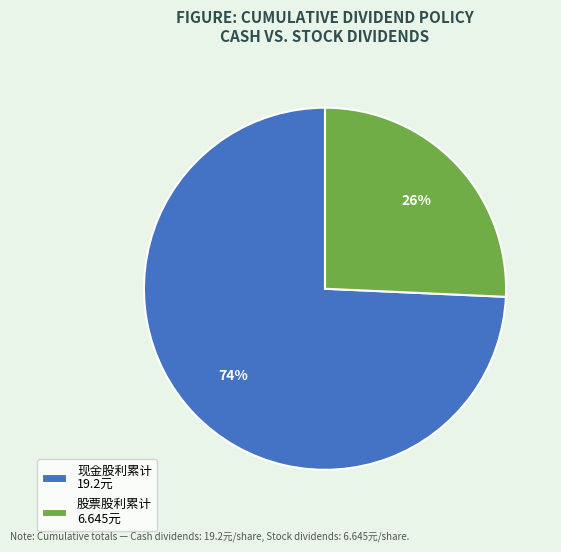

Is there a majority slice in this chart?

Yes